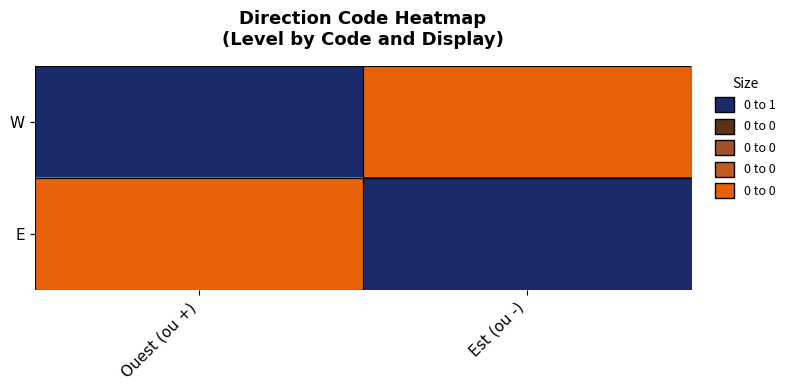

Reading left to right, what are all the values shown in this chart?

W: Ouest (ou +)=1	Est (ou -)=0
E: Ouest (ou +)=0	Est (ou -)=1